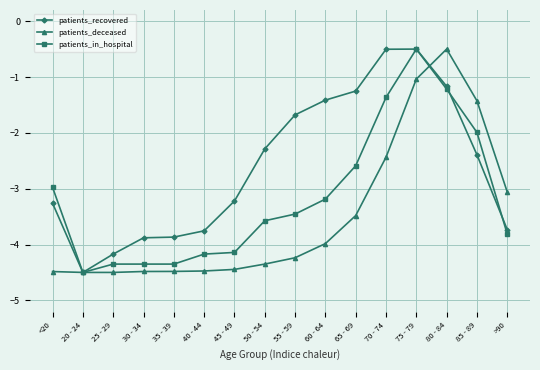

Rank the series at 45 - 49 from lowest to highest value.

patients_deceased, patients_in_hospital, patients_recovered